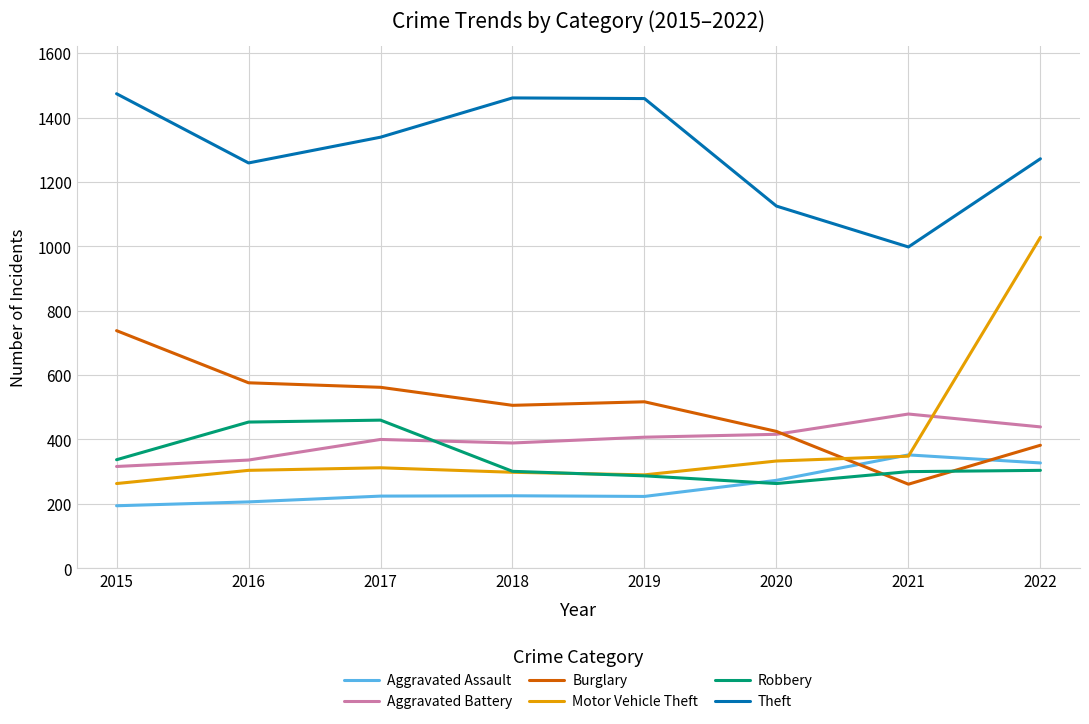

List the series in order of their peak value, highest first.

Theft, Motor Vehicle Theft, Burglary, Aggravated Battery, Robbery, Aggravated Assault